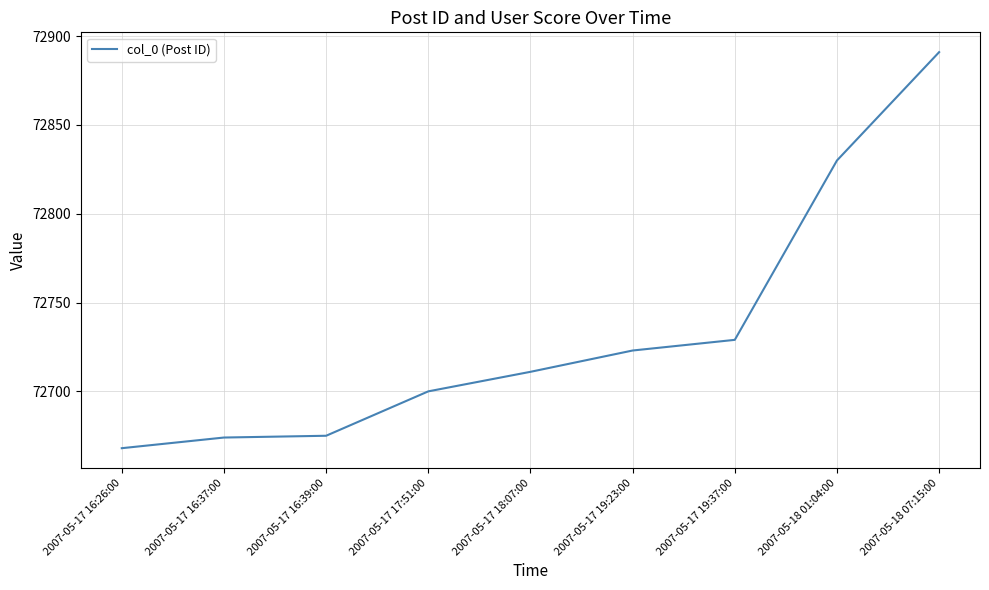

What position from the left is 2007-05-18 01:04:00?

8